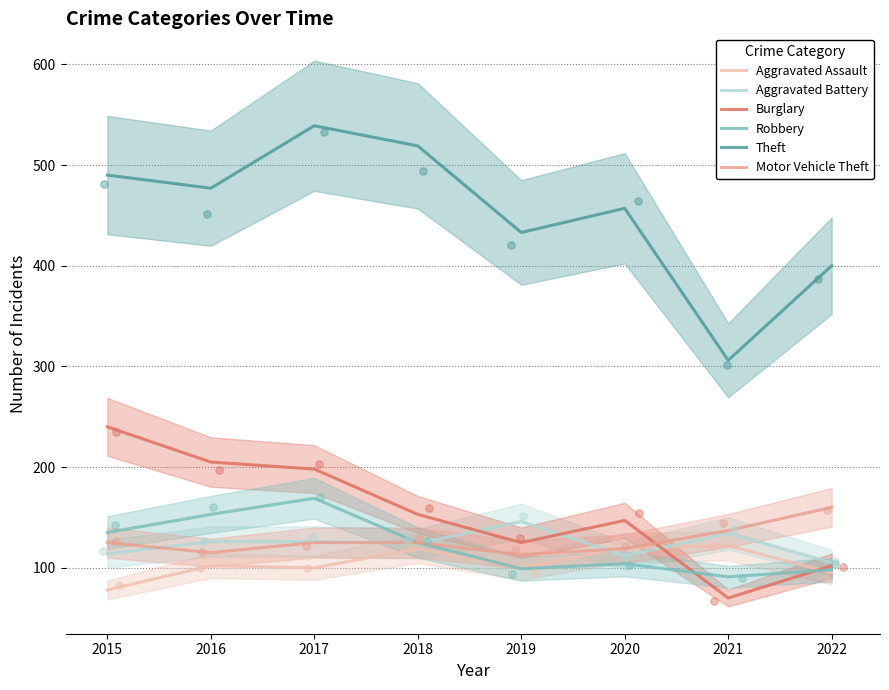

Which series contains the lowest Y value?

Burglary